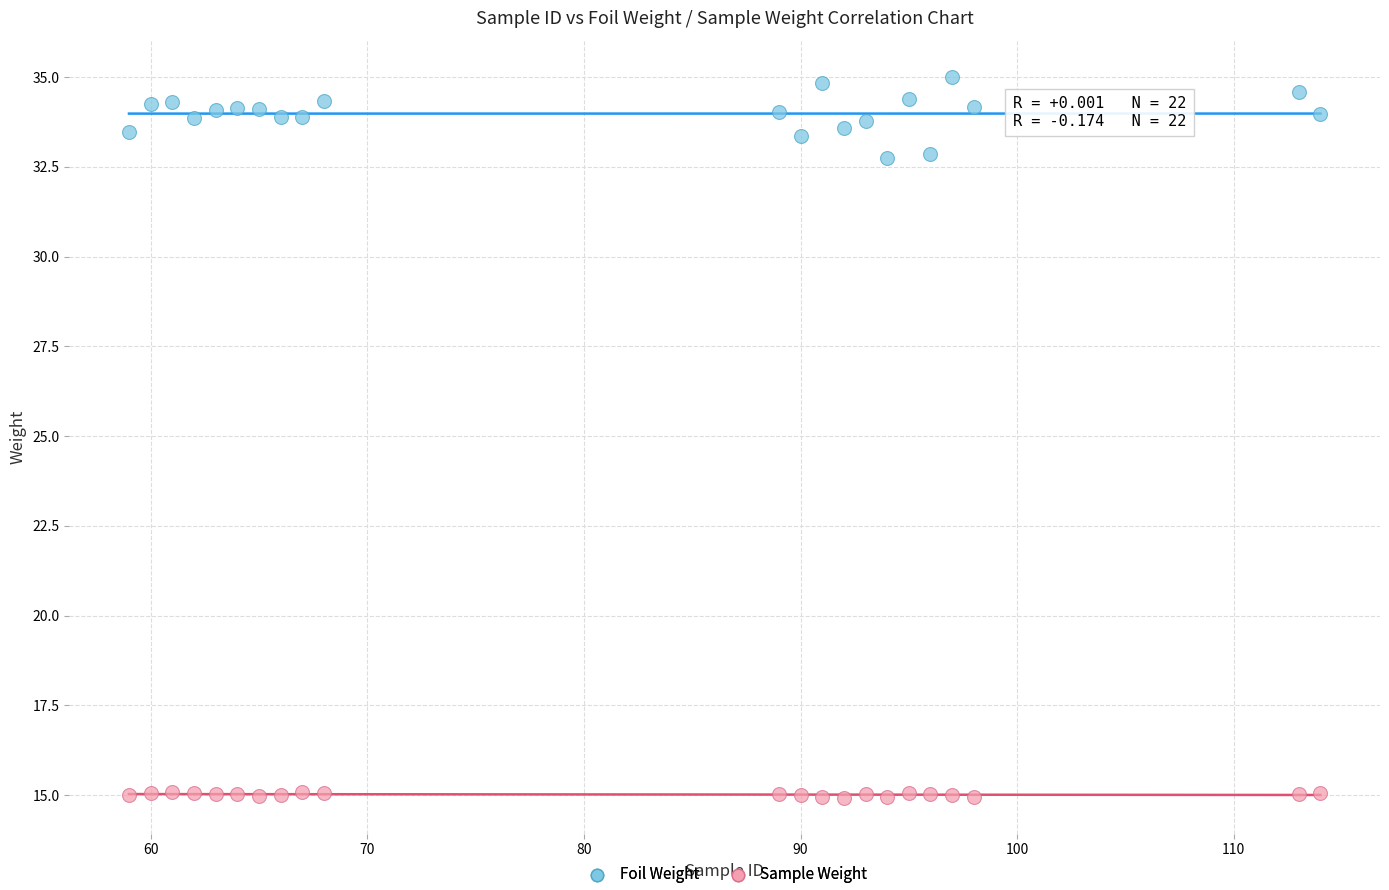

Which series contains the lowest Y value?

Sample Weight